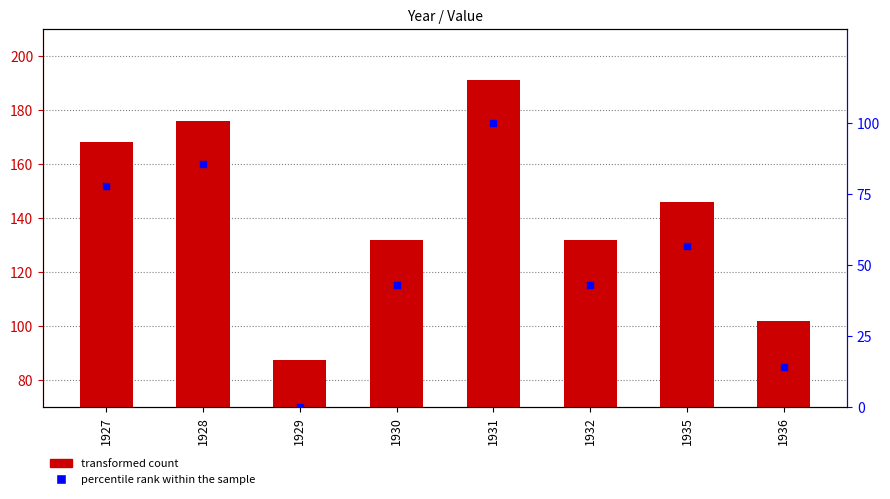

At how many categories does at least one series exceed 25?

8